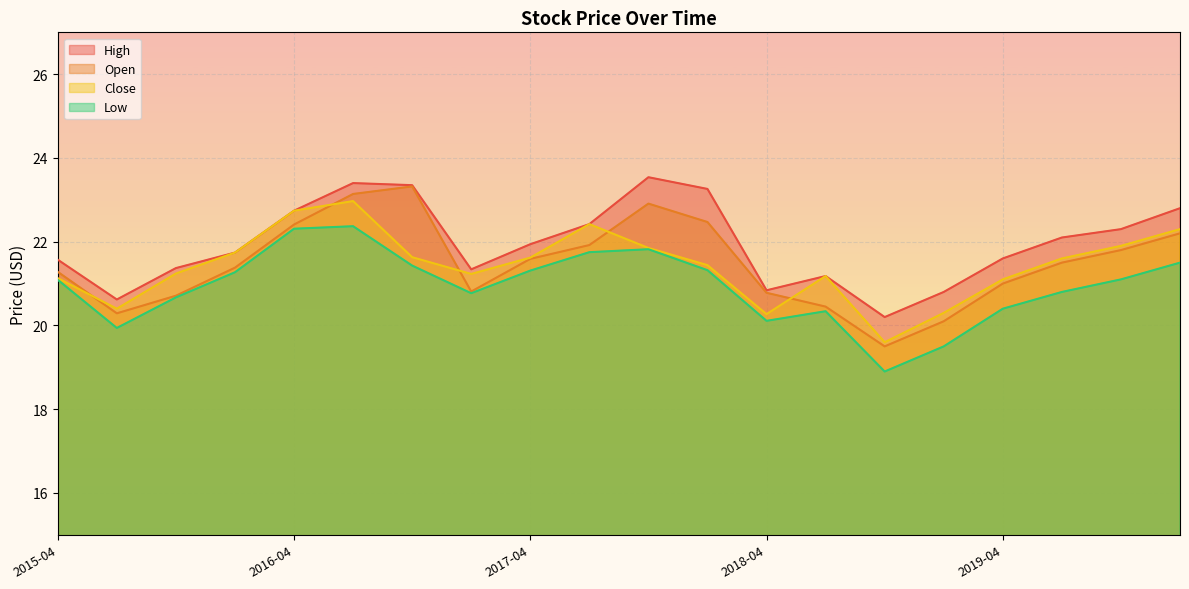

True or false: Open and Low intersect in this chart.

False